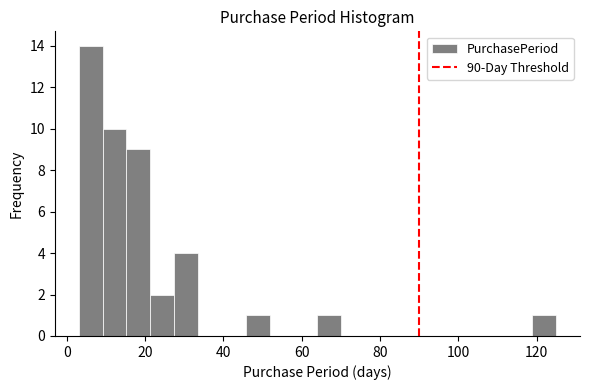

Read against the x-axis, roughly where is the centre of the tallest bar?

6